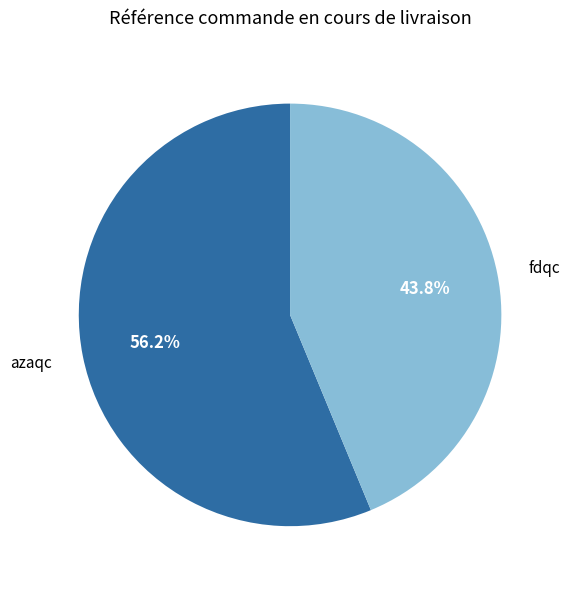

Does any single category account for the majority?

Yes